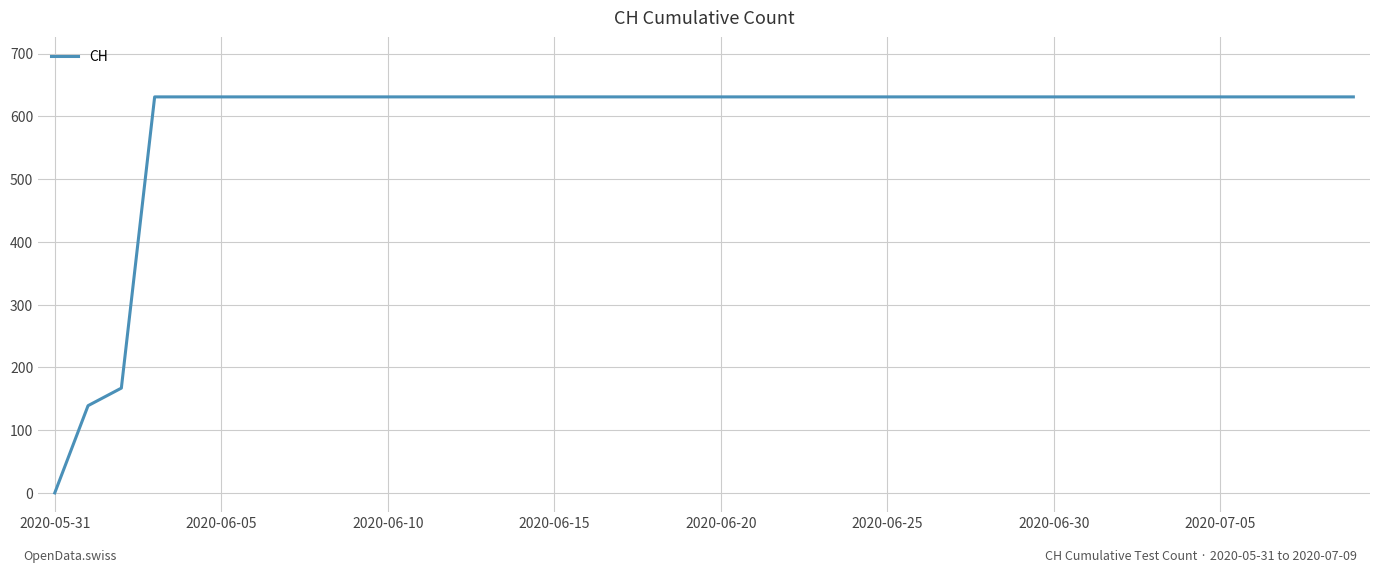

What is the greatest value displayed?

631